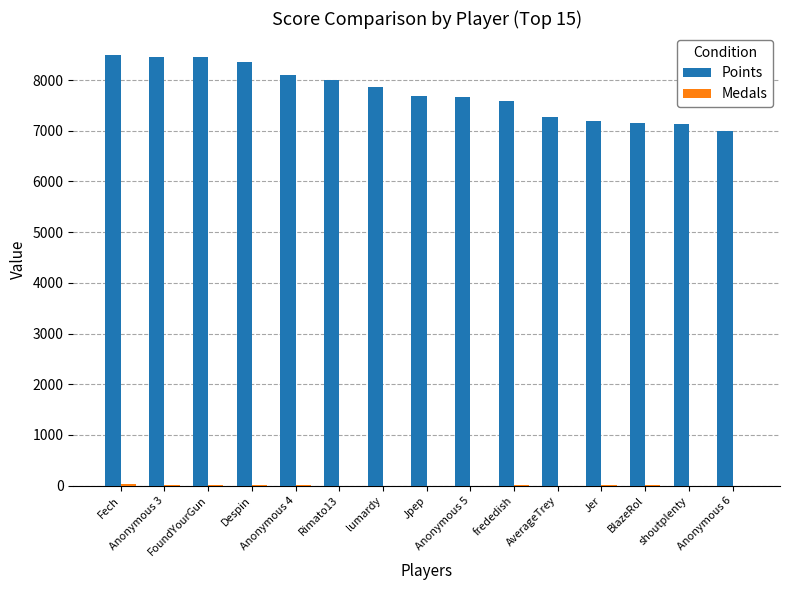

What is the maximum value for Points?

8502